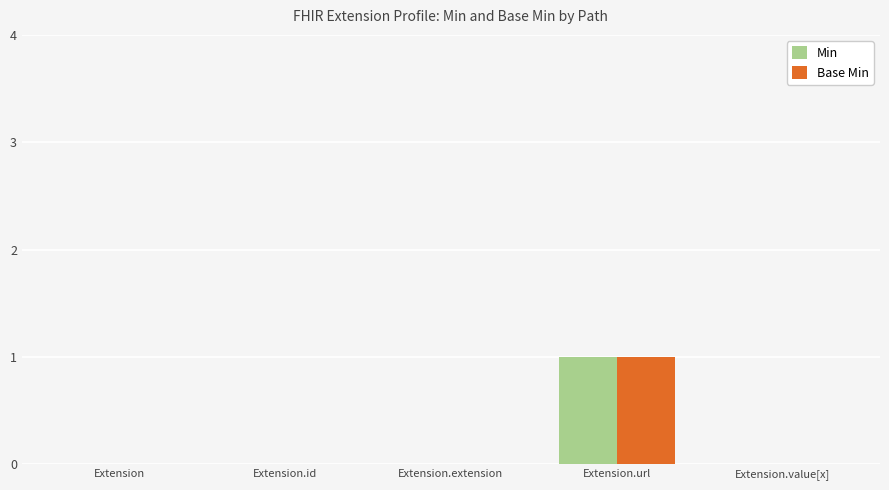

At which category is the sum across all series the highest?

Extension.url